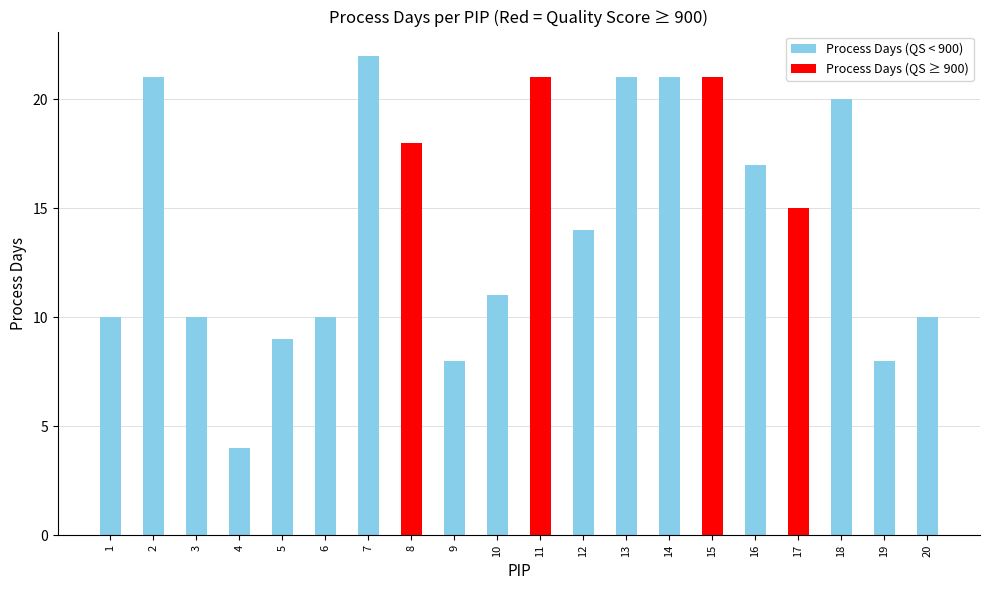

What is the value of the 19th bar from the left?

8